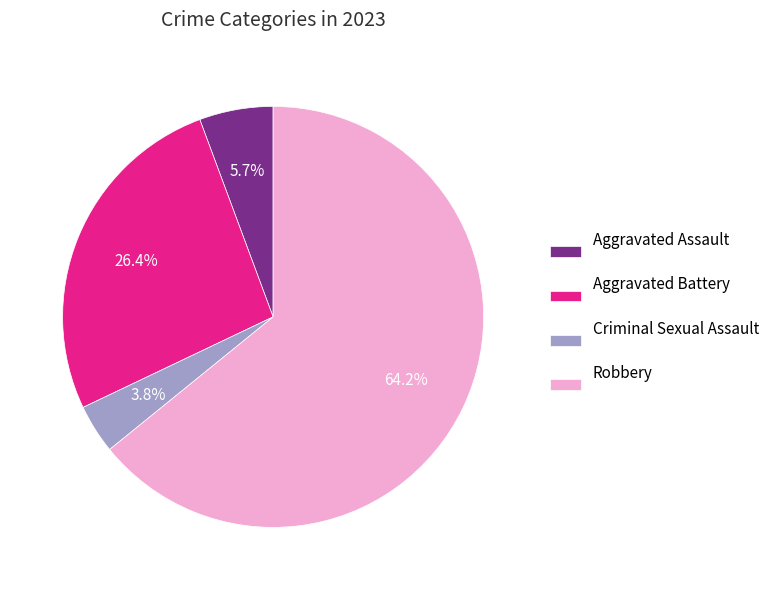

True or false: Aggravated Assault accounts for 15% of the total.

False